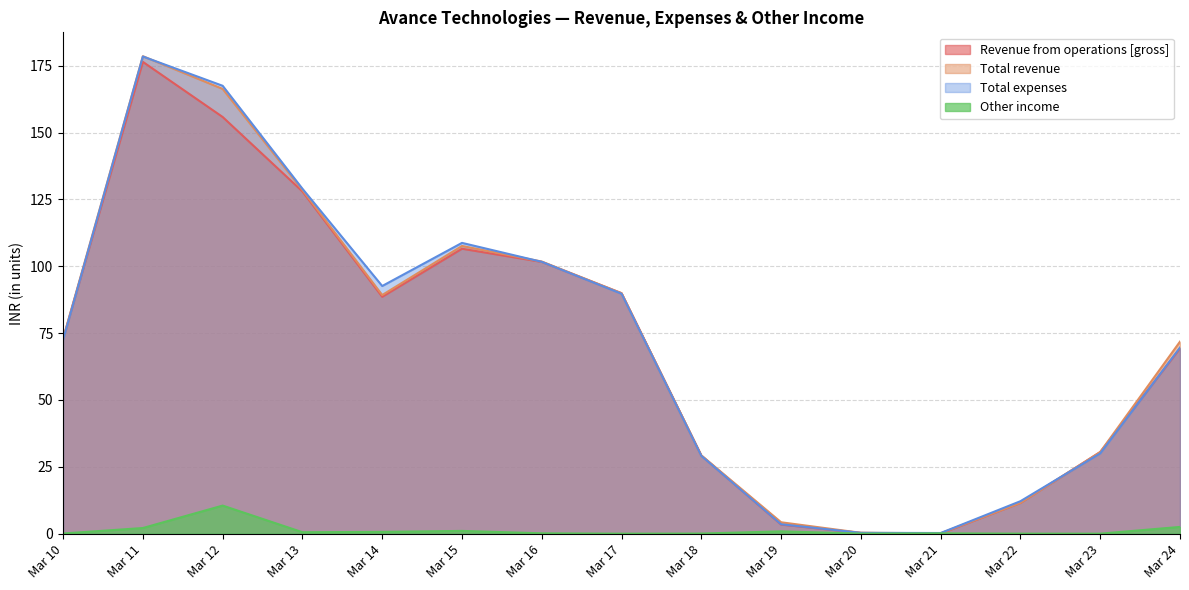

What is the average value of the Total revenue series?

72.2